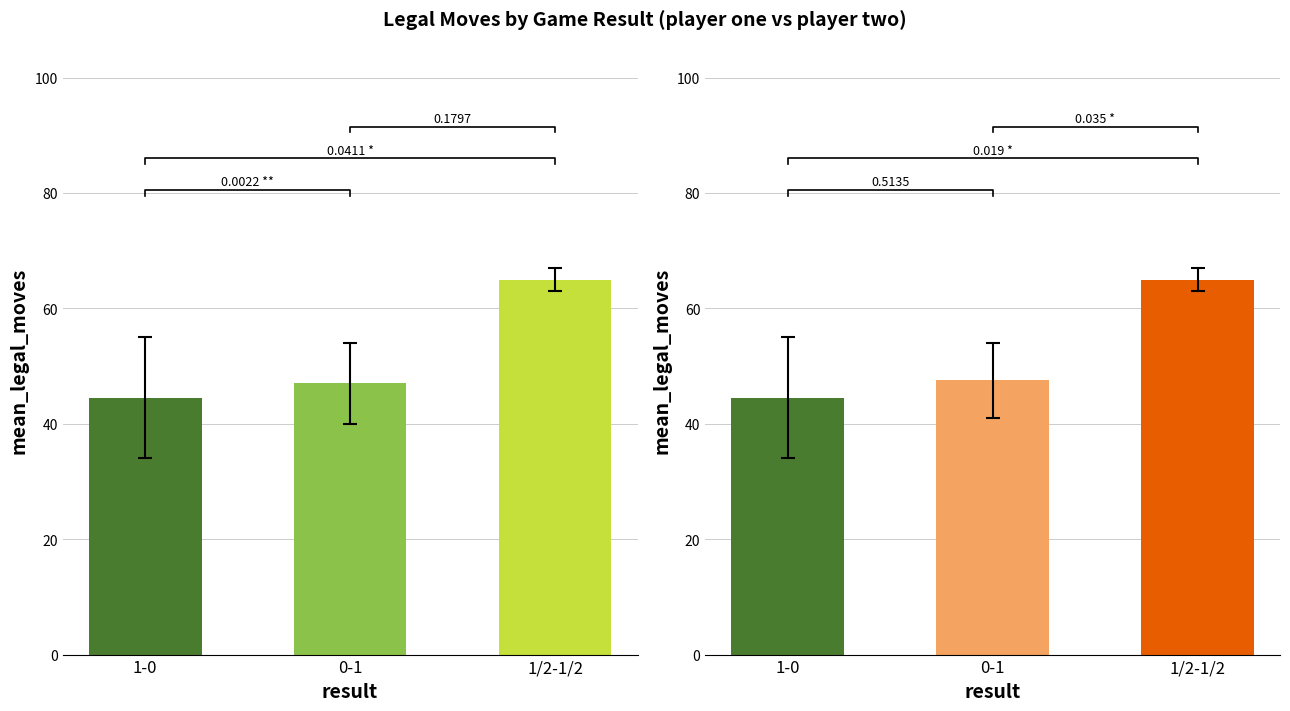

What is the sum of all player_one_legal_moves values?

156.5